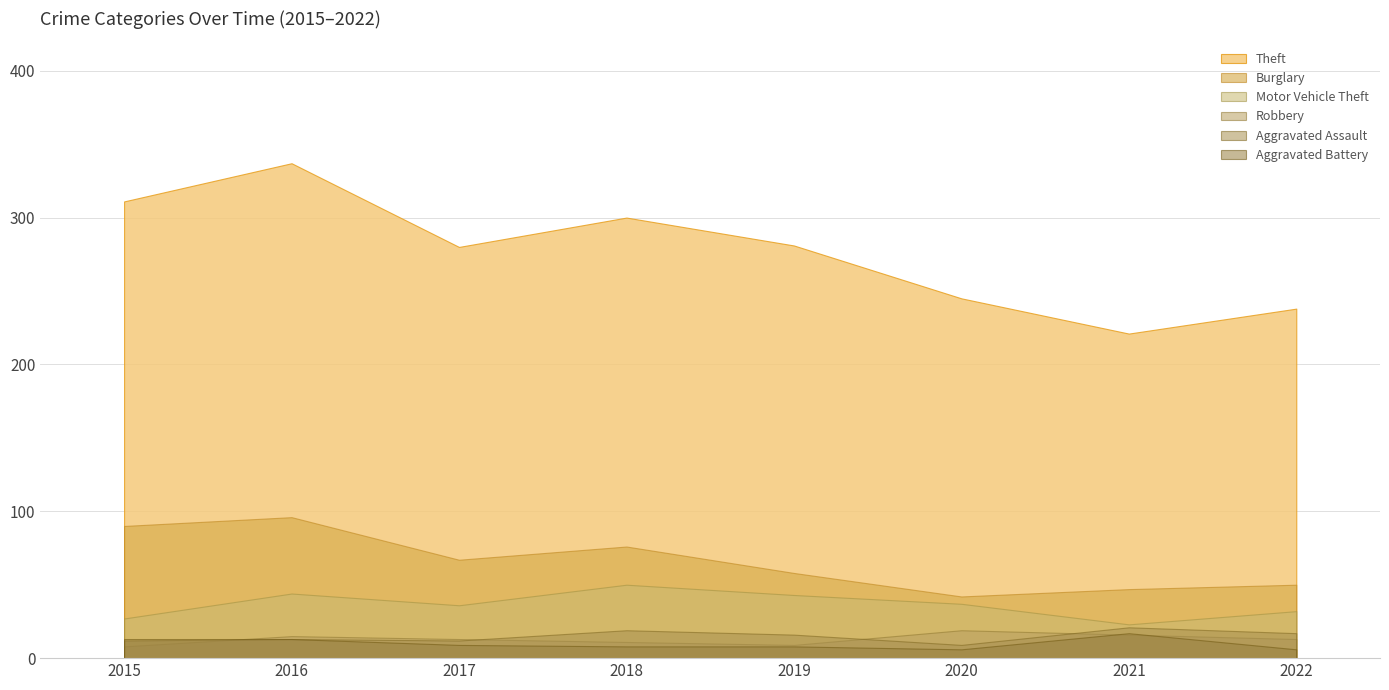

Reading left to right, extract all data points from this chart.

Theft: 2015=311	2016=337	2017=280	2018=300	2019=281	2020=245	2021=221	2022=238
Burglary: 2015=90	2016=96	2017=67	2018=76	2019=58	2020=42	2021=47	2022=50
Motor Vehicle Theft: 2015=27	2016=44	2017=36	2018=50	2019=43	2020=37	2021=23	2022=32
Robbery: 2015=8	2016=15	2017=13	2018=11	2019=9	2020=19	2021=16	2022=13
Aggravated Assault: 2015=12	2016=13	2017=12	2018=19	2019=16	2020=9	2021=21	2022=17
Aggravated Battery: 2015=13	2016=13	2017=9	2018=8	2019=8	2020=6	2021=17	2022=6